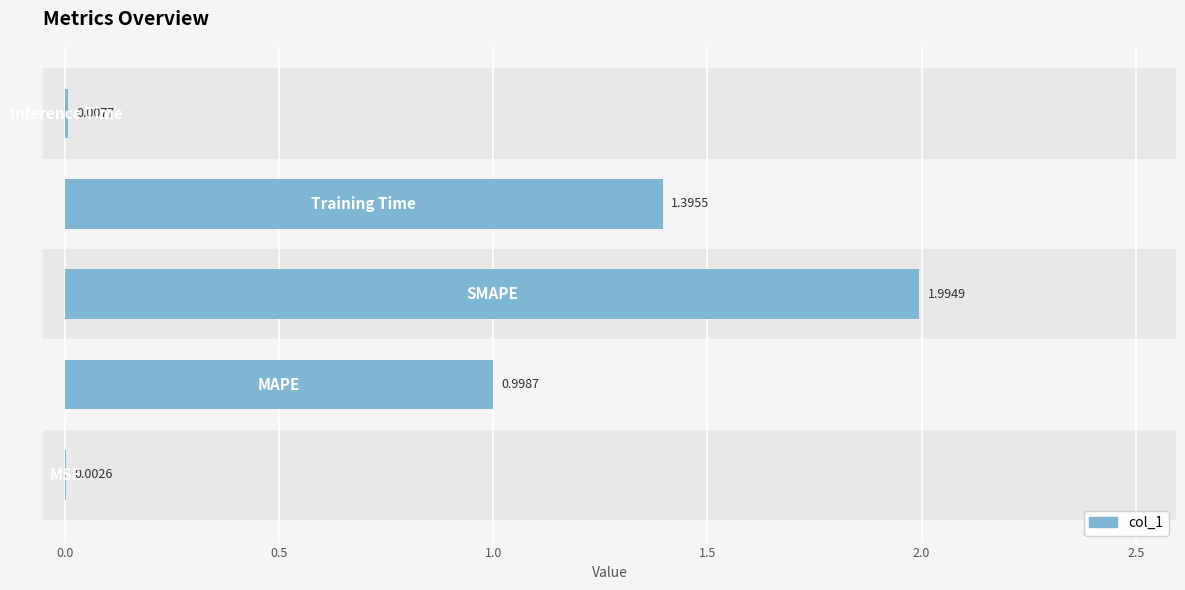

Are the bars horizontal?

Yes